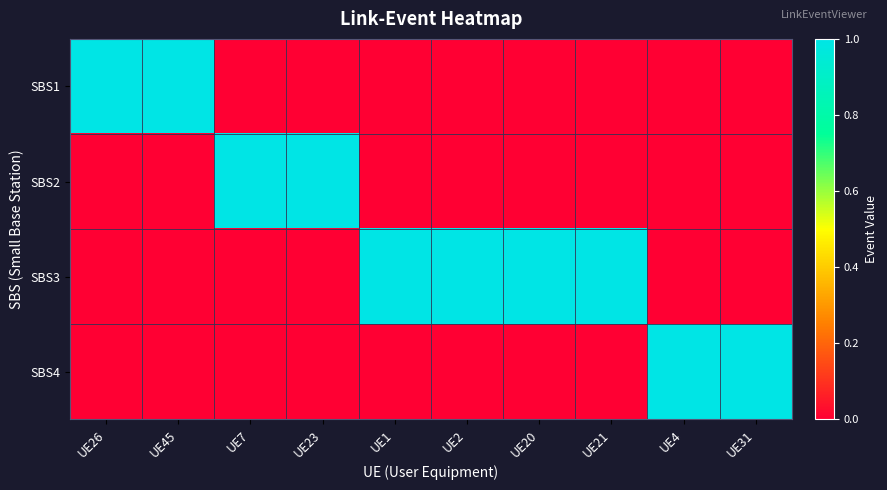

Reading left to right, what are all the values shown in this chart?

SBS1: UE26=1	UE45=1	UE7=0	UE23=0	UE1=0	UE2=0	UE20=0	UE21=0	UE4=0	UE31=0
SBS2: UE26=0	UE45=0	UE7=1	UE23=1	UE1=0	UE2=0	UE20=0	UE21=0	UE4=0	UE31=0
SBS3: UE26=0	UE45=0	UE7=0	UE23=0	UE1=1	UE2=1	UE20=1	UE21=1	UE4=0	UE31=0
SBS4: UE26=0	UE45=0	UE7=0	UE23=0	UE1=0	UE2=0	UE20=0	UE21=0	UE4=1	UE31=1